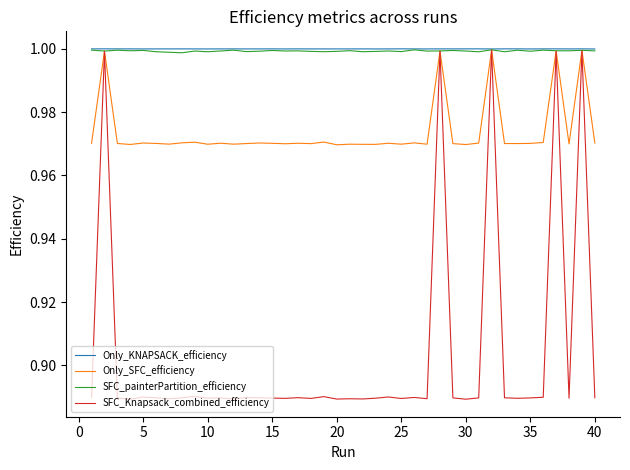

Which series has the widest spread of values?

SFC_Knapsack_combined_efficiency